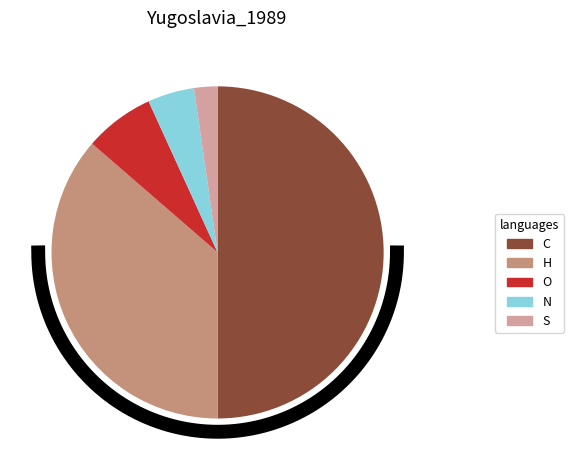

Is there any slice that represents more than half of the pie?

No